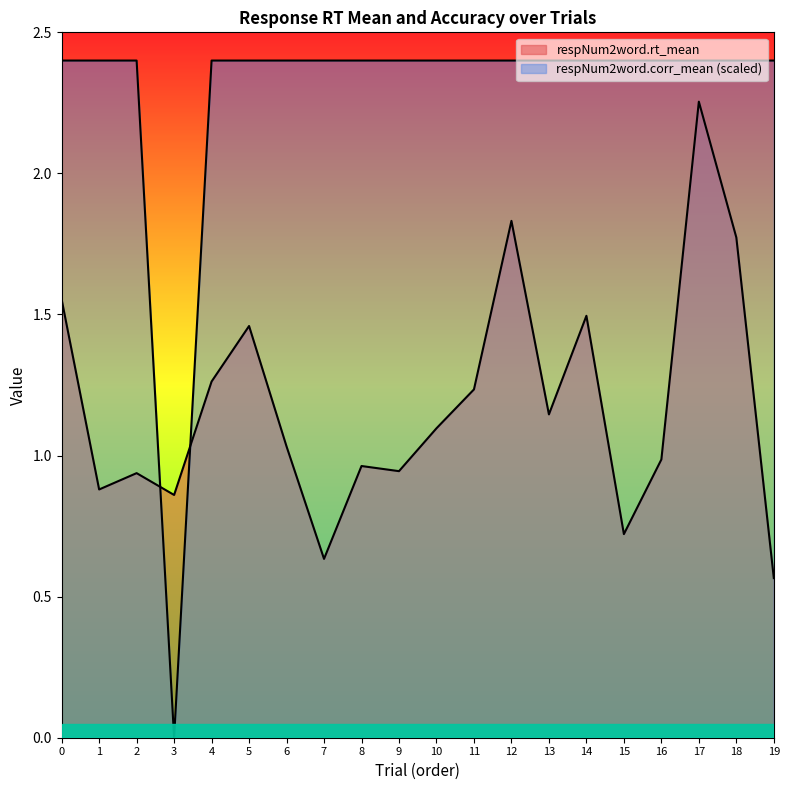

True or false: respNum2word.corr_mean has more than 2 points higher than both neighbors.

False